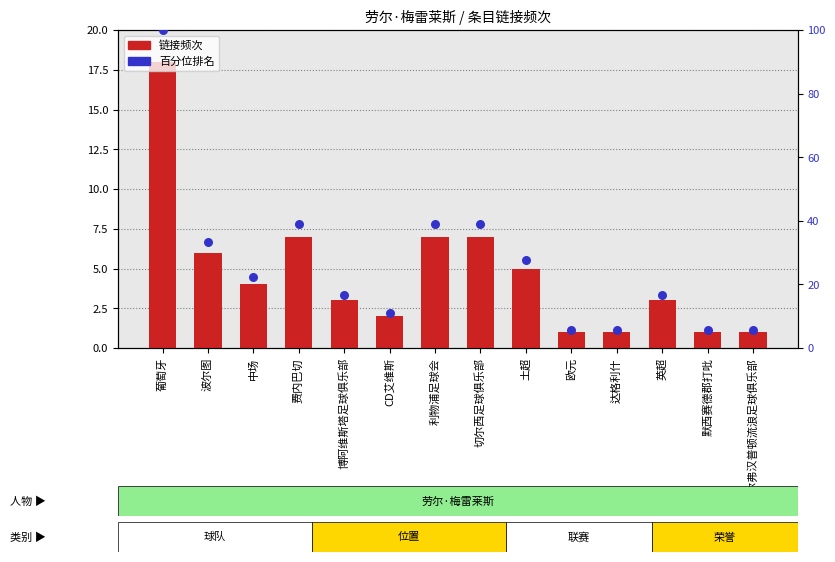

Which has a higher value, 波尔图 or 欧元?

波尔图